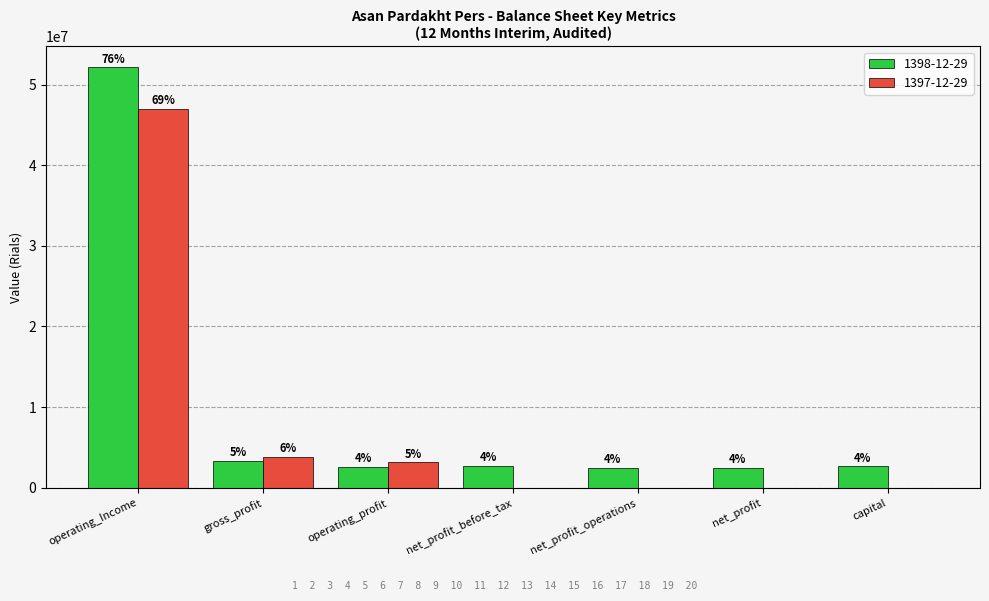

Reading left to right, extract all data points from this chart.

1398-12-29: 52147787	3316734	2601135	2718708	2491814	2491814	2650000
1397-12-29: 46994447	3827209	3129822	0	0	0	0